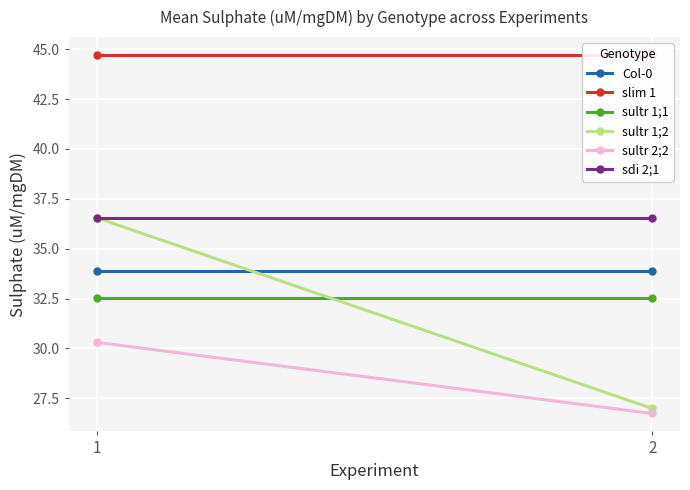

How many categories are shown in the chart?

2